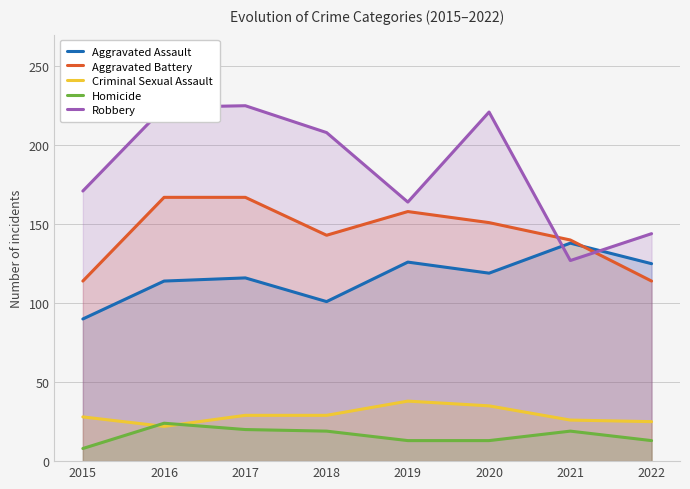

Where is Robbery nearest to the value 176?

2015